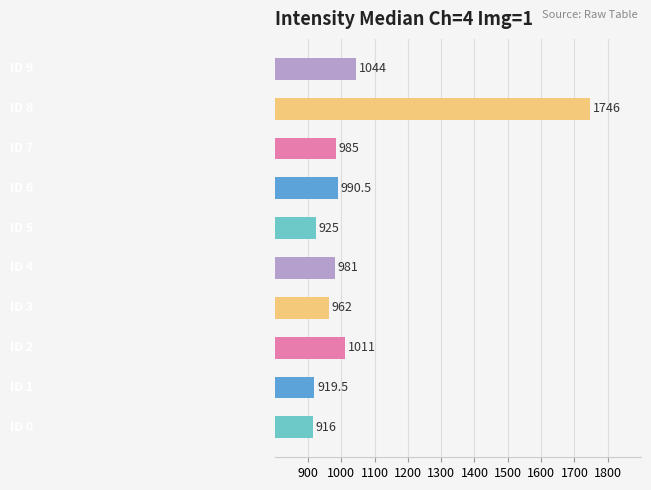

What is the average value?

1048.0